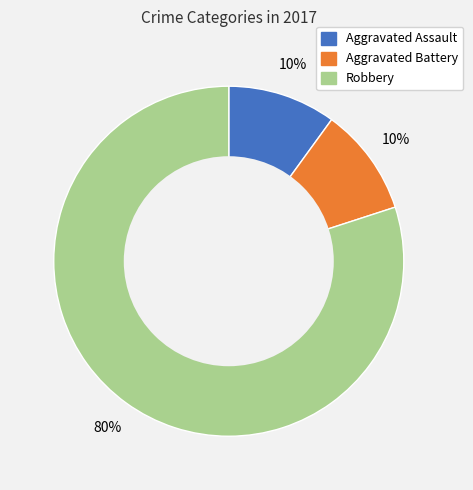

Do Robbery and Aggravated Assault together represent more than half of the pie?

Yes